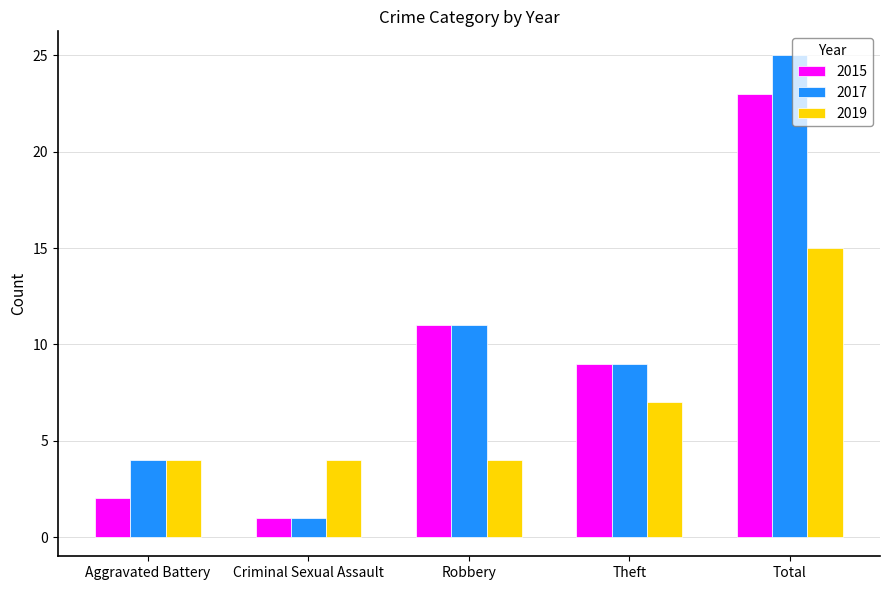

Are the bars horizontal?

No